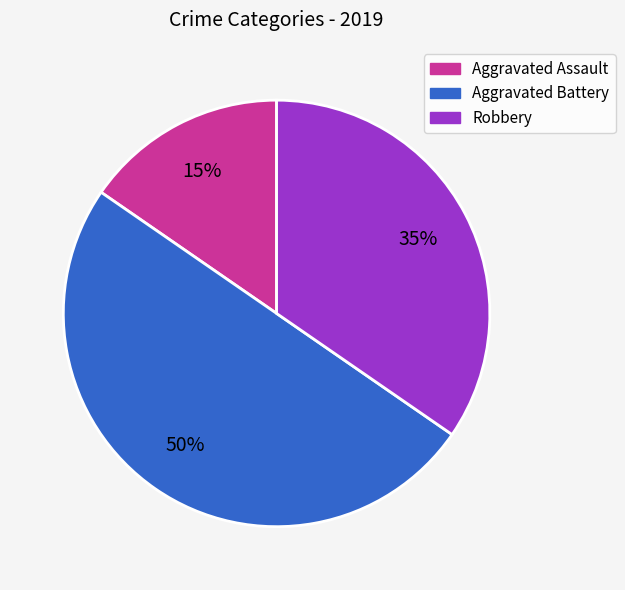

Which category has the smallest portion of the pie?

Aggravated Assault